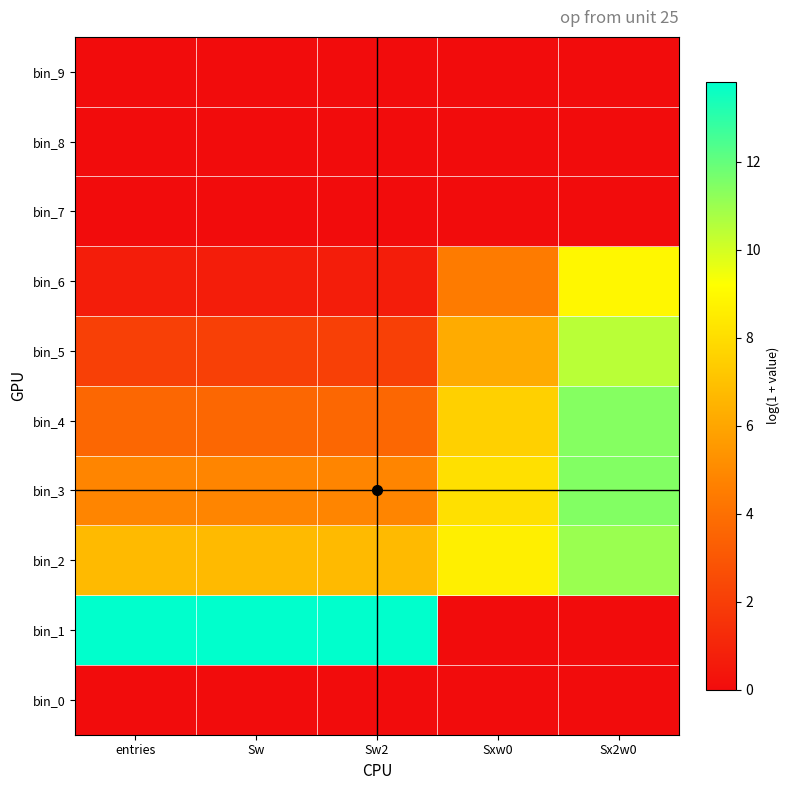

At Sxw0, list the series in order from smallest to largest.

bin_0, bin_1, bin_7, bin_8, bin_9, bin_6, bin_5, bin_4, bin_3, bin_2